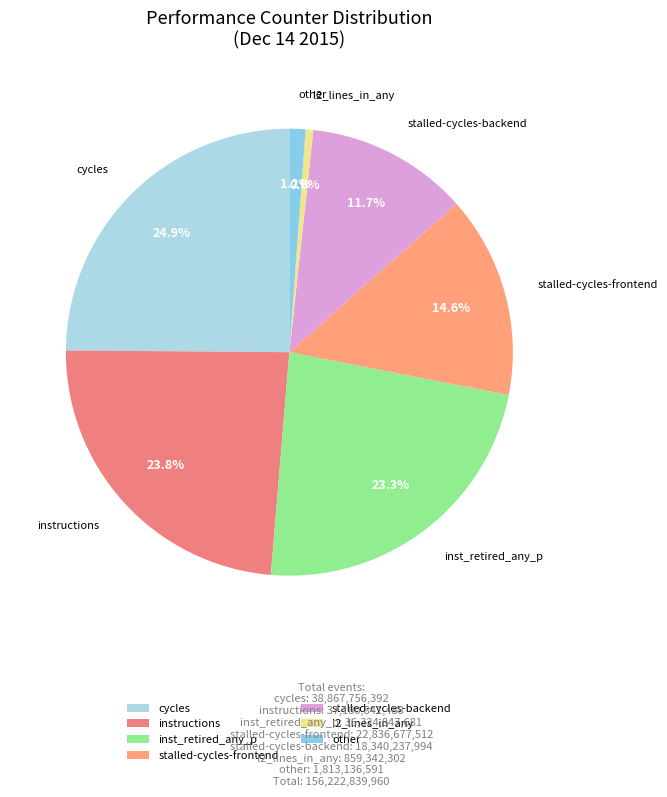

Which slice is the smallest?

l2_lines_in_any